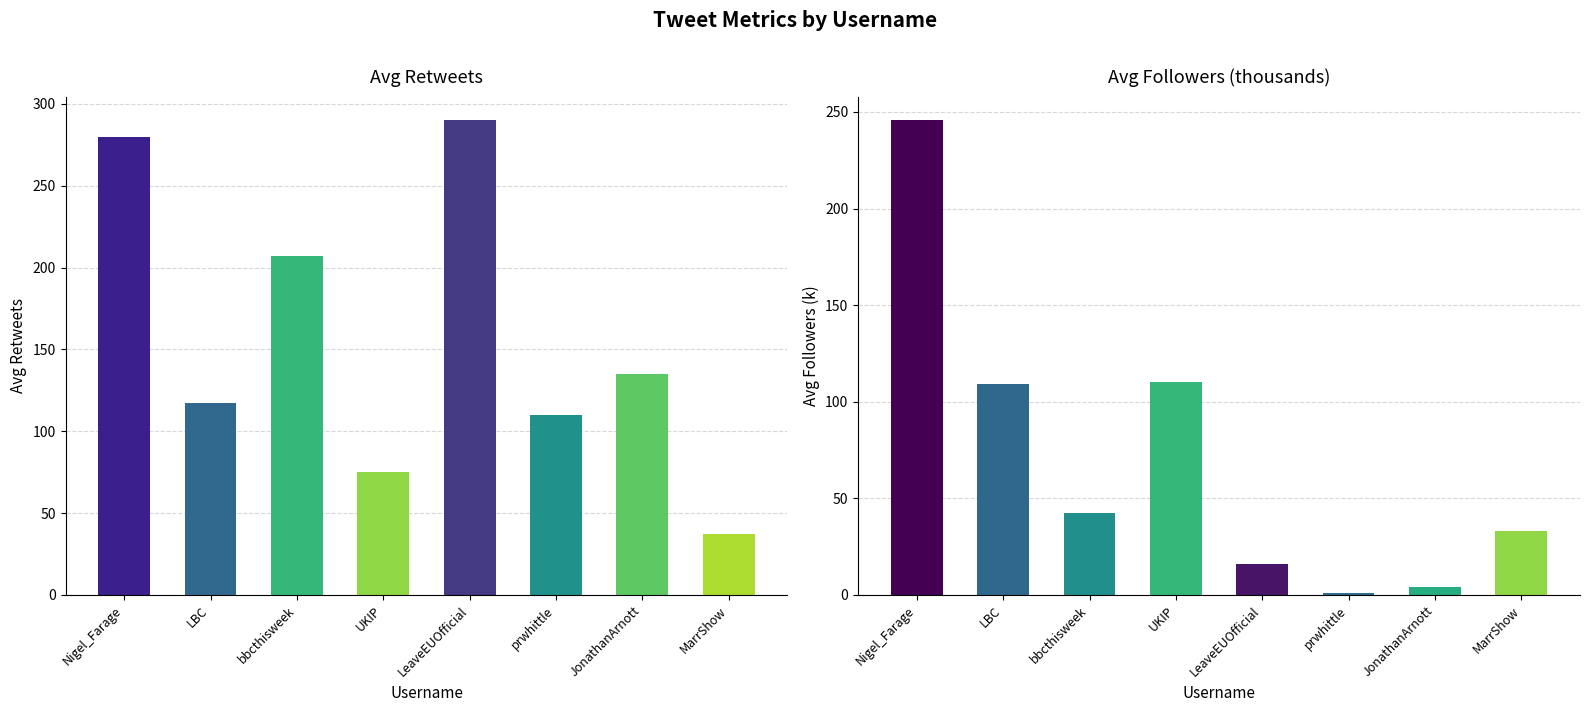

Is the value of Avg Retweets at UKIP greater than the value of Avg Followers (k) at bbcthisweek?

Yes